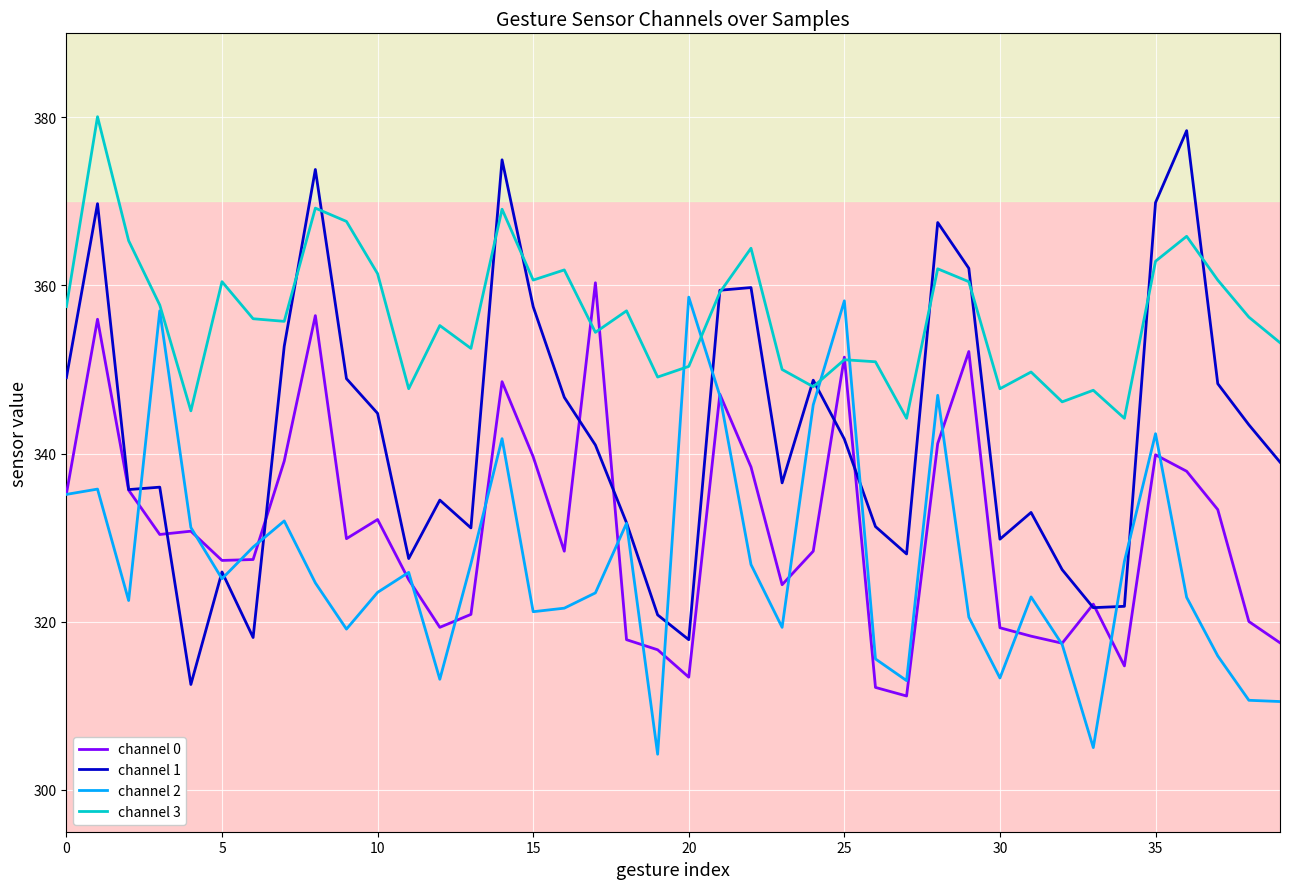

Which series has the largest range (max minus min)?

channel 1